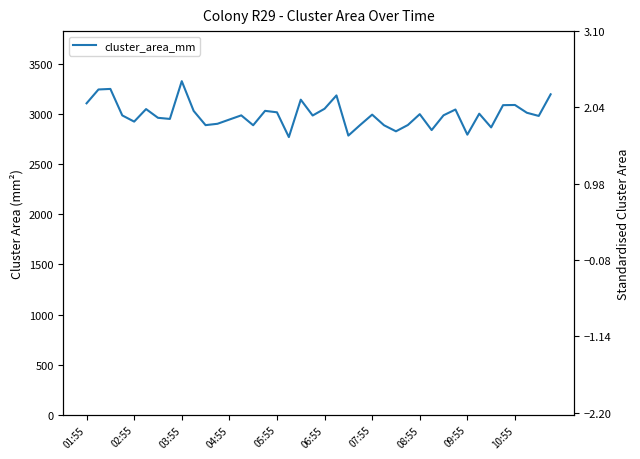

At how many categories does at least one series exceed 1098?

40